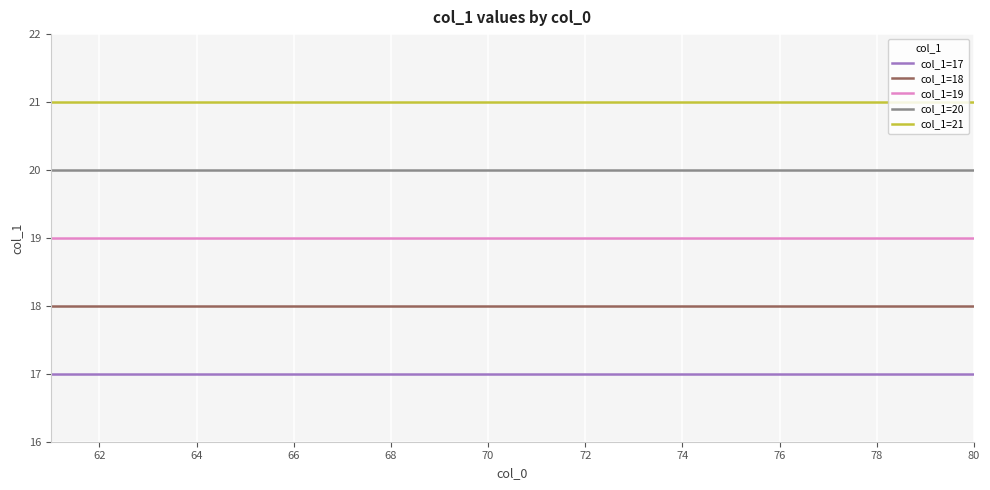

List the series in order of their peak value, lowest first.

col_1=17, col_1=18, col_1=19, col_1=20, col_1=21